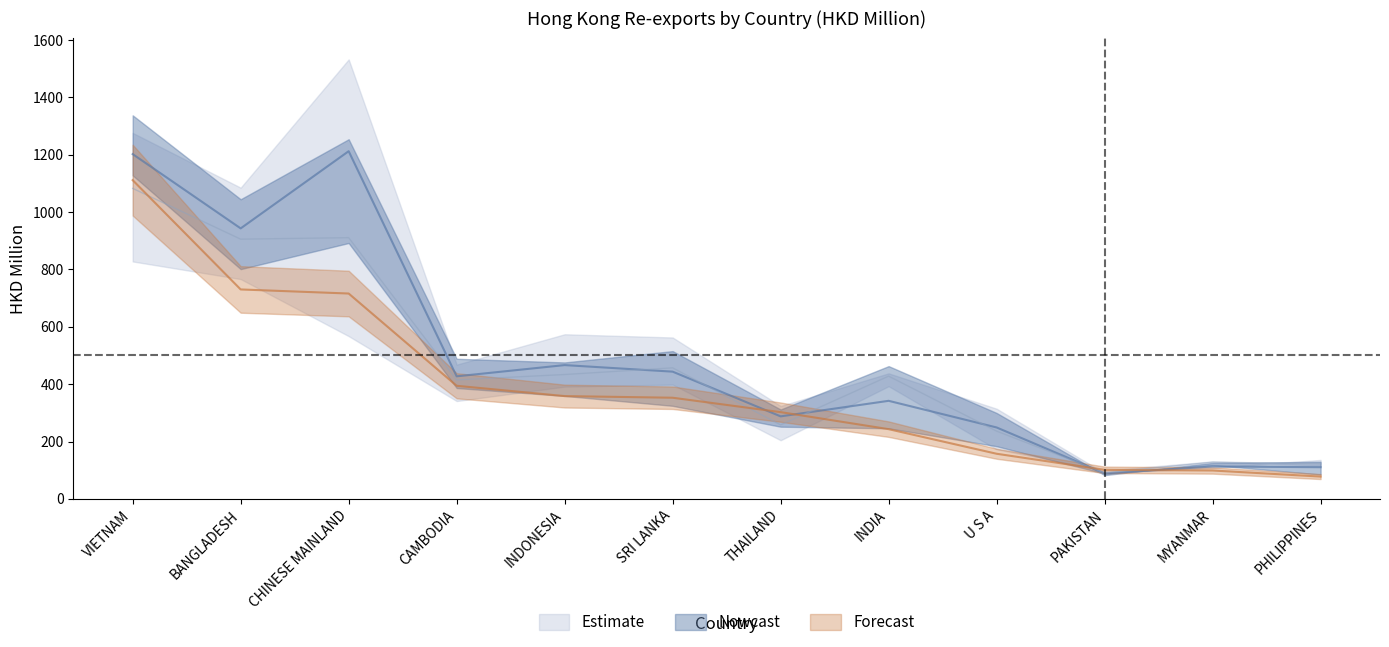

At how many categories does at least one series exceed 664?

3